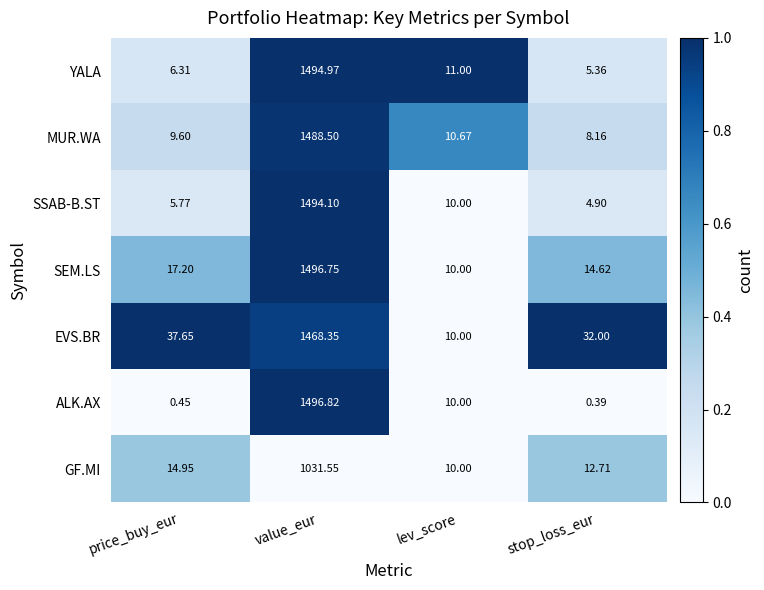

Rank the series by their maximum value, from highest to lowest.

ALK.AX, SEM.LS, YALA, SSAB-B.ST, MUR.WA, EVS.BR, GF.MI